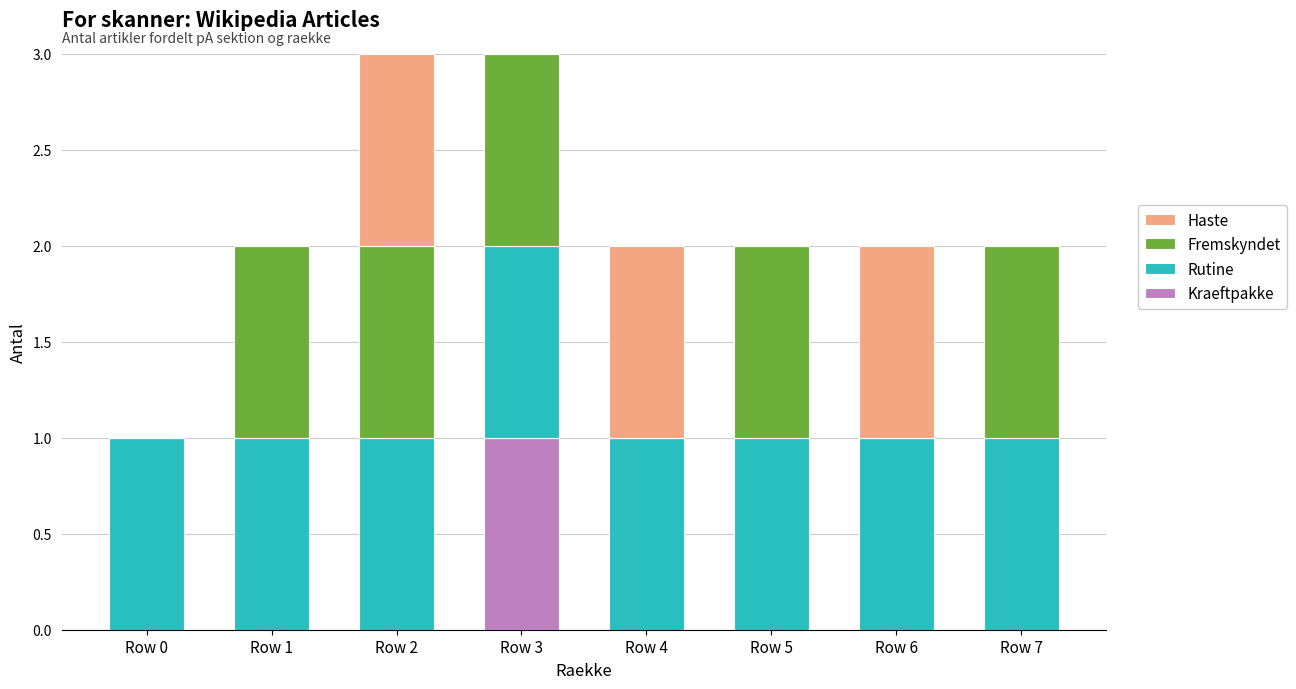

At which label does Kraeftpakke reach its peak?

Row 3